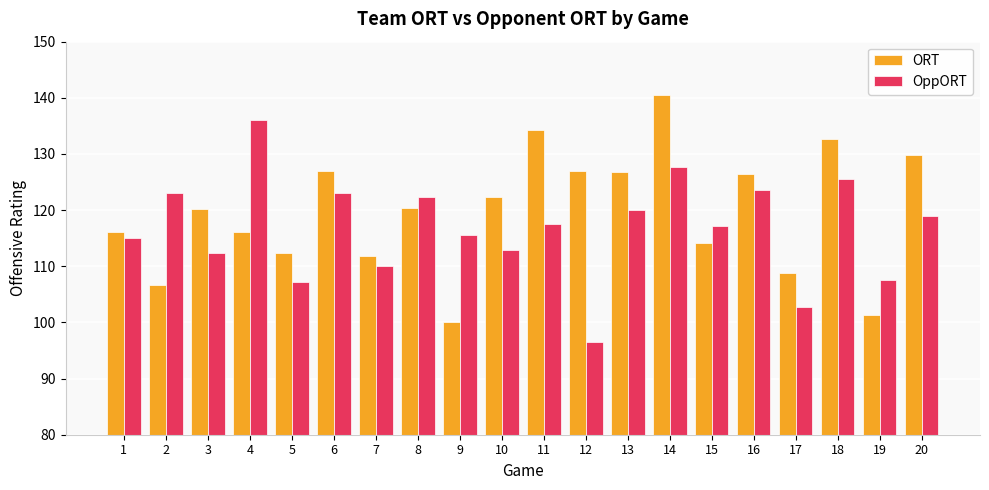

Count the number of data series in this chart.

2